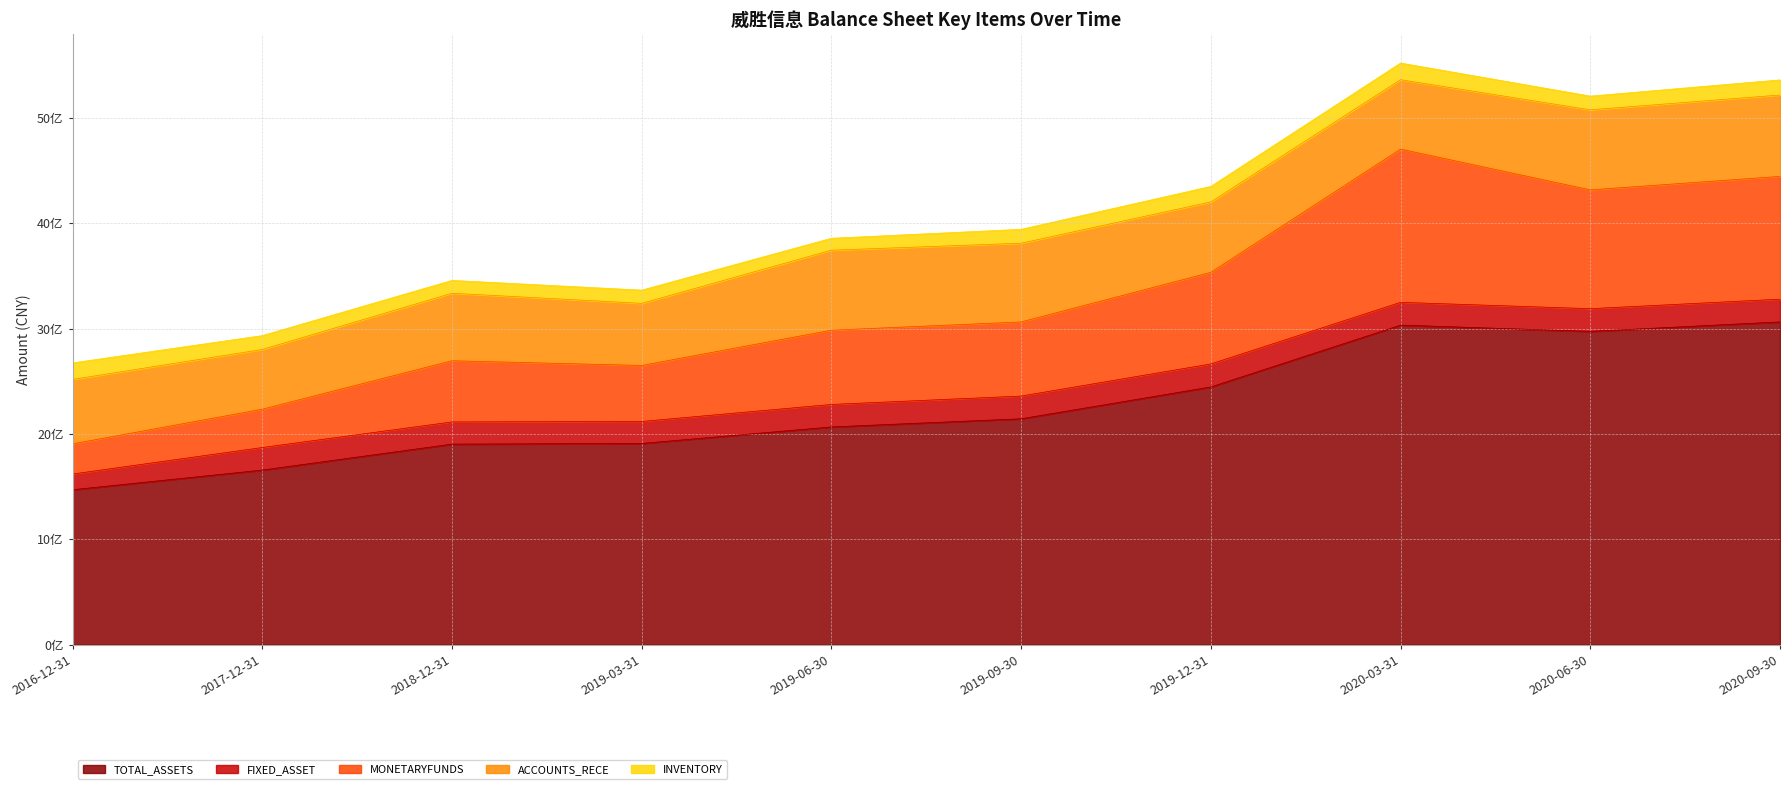

How many lines are shown in the chart?

5